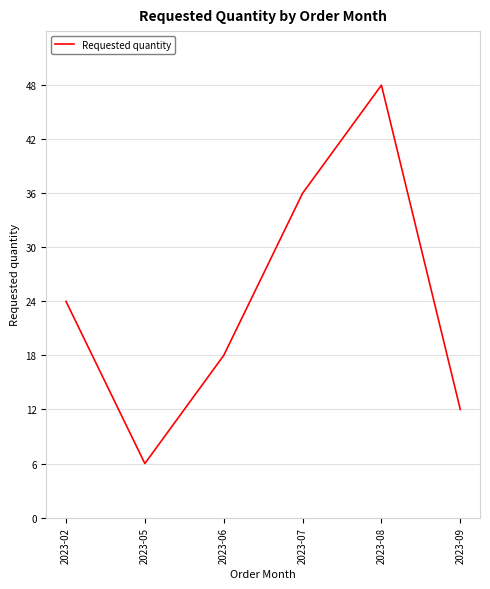

What is the sum of the values at 2023-07 and 2023-06?

54